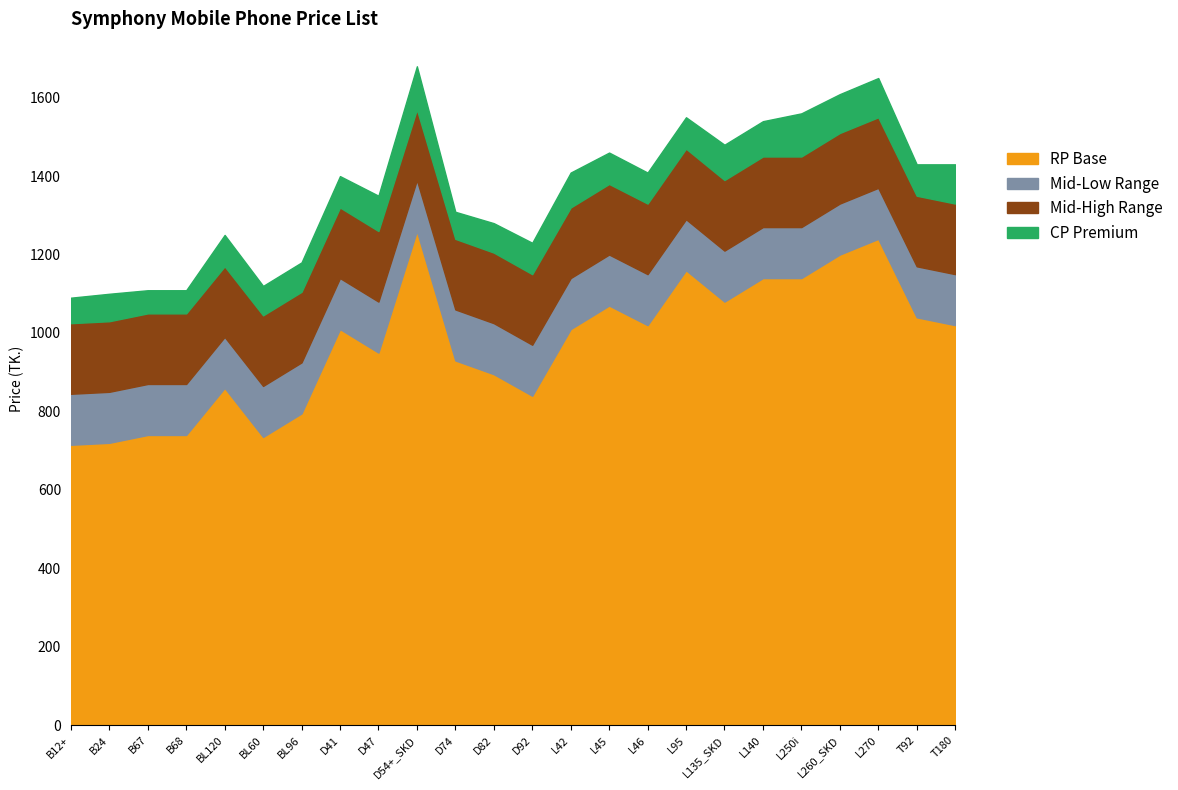

The value of CP (TK.) at BL60 is 1623. True or false?

False